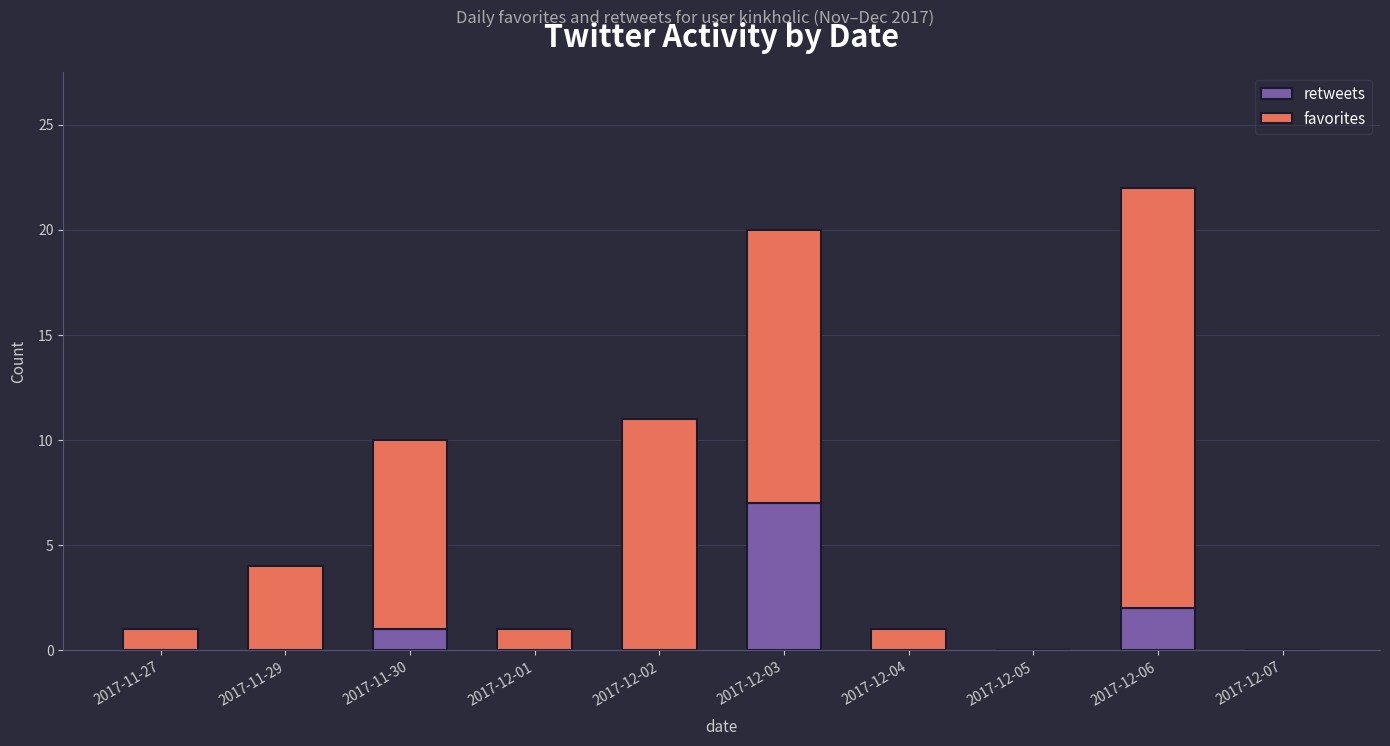

Reading left to right, what are the values for retweets?

2017-11-27=0	2017-11-29=0	2017-11-30=1	2017-12-01=0	2017-12-02=0	2017-12-03=7	2017-12-04=0	2017-12-05=0	2017-12-06=2	2017-12-07=0